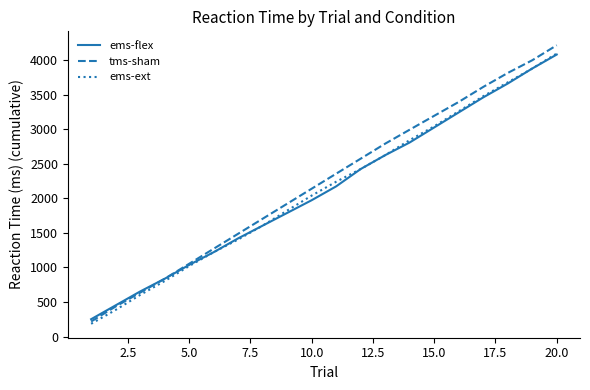

Which series has the widest spread of values?

tms-sham